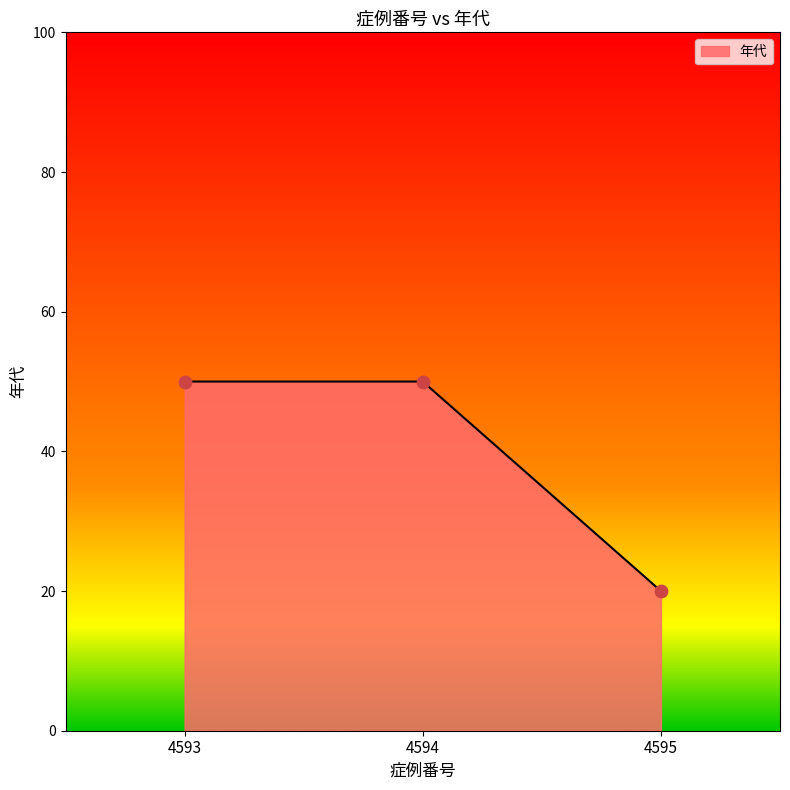

Approximately how many times larger is the value at 4595 compared to 4593?

0.4